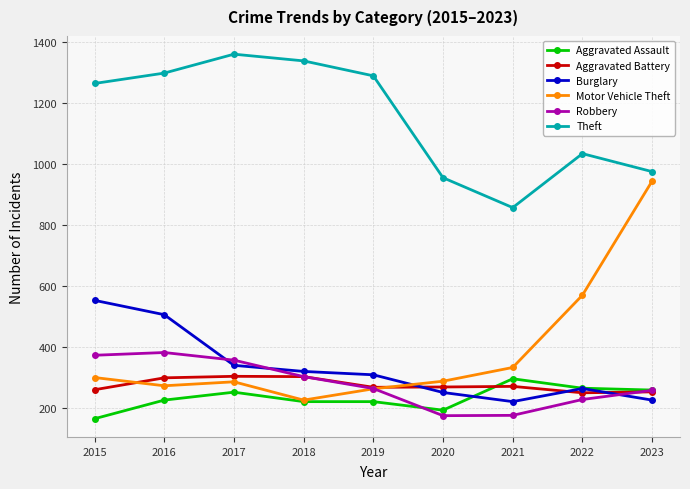

True or false: Robbery has more than 2 points higher than both neighbors.

False